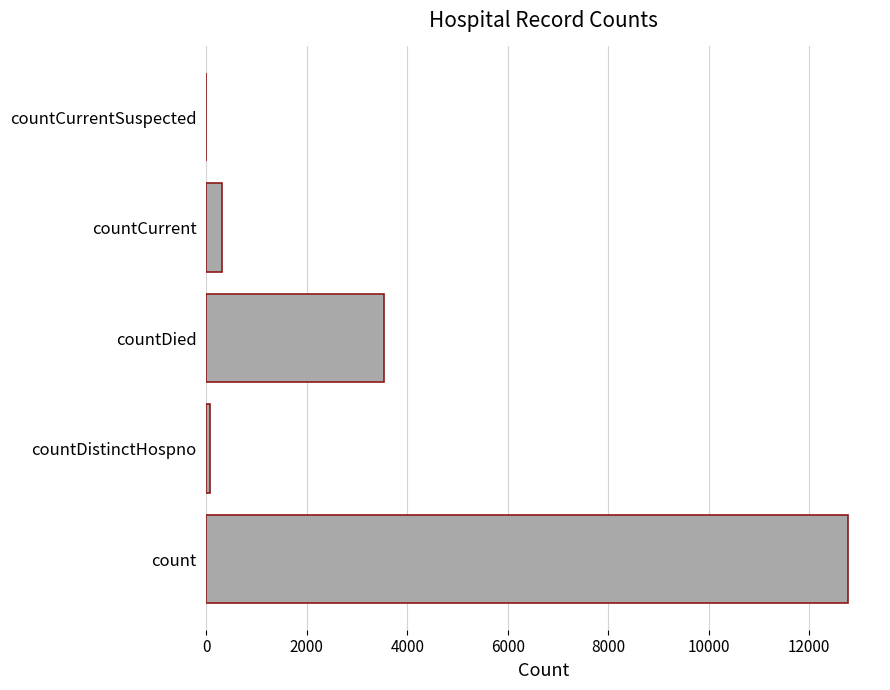

True or false: the data shows 3542 at countDied.

True